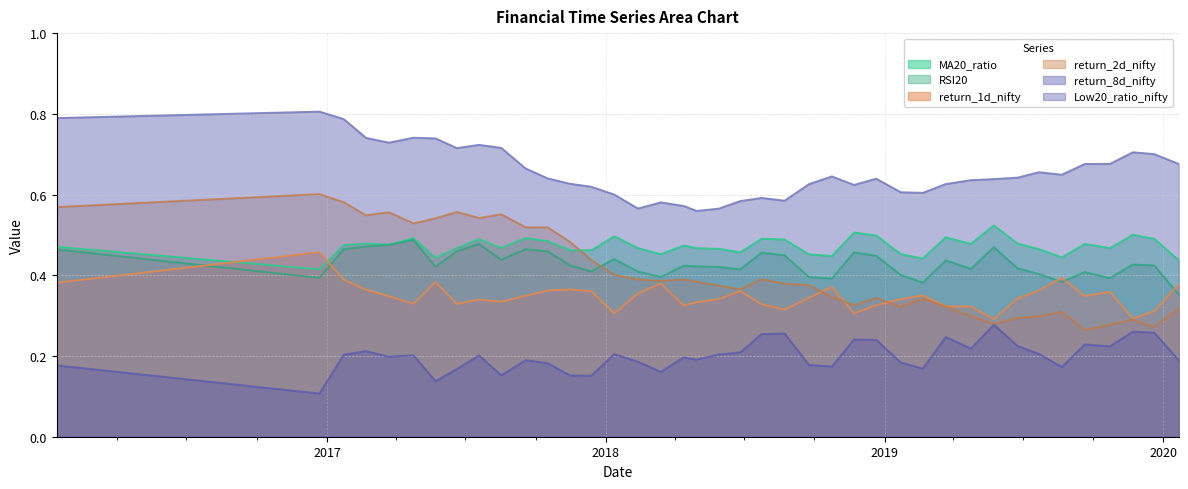

What is the sum of the RSI20 values at 2019-05-24 and 2018-09-24?

0.9